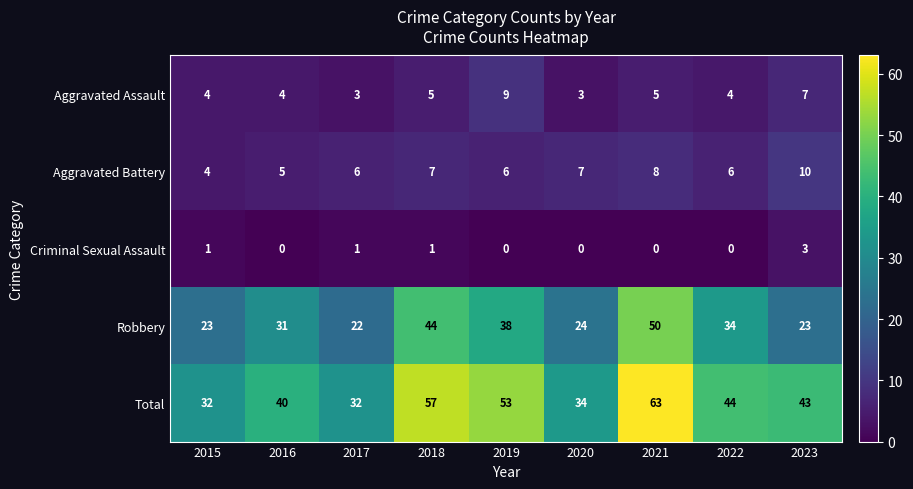

Which series has the largest total across all categories?

Total